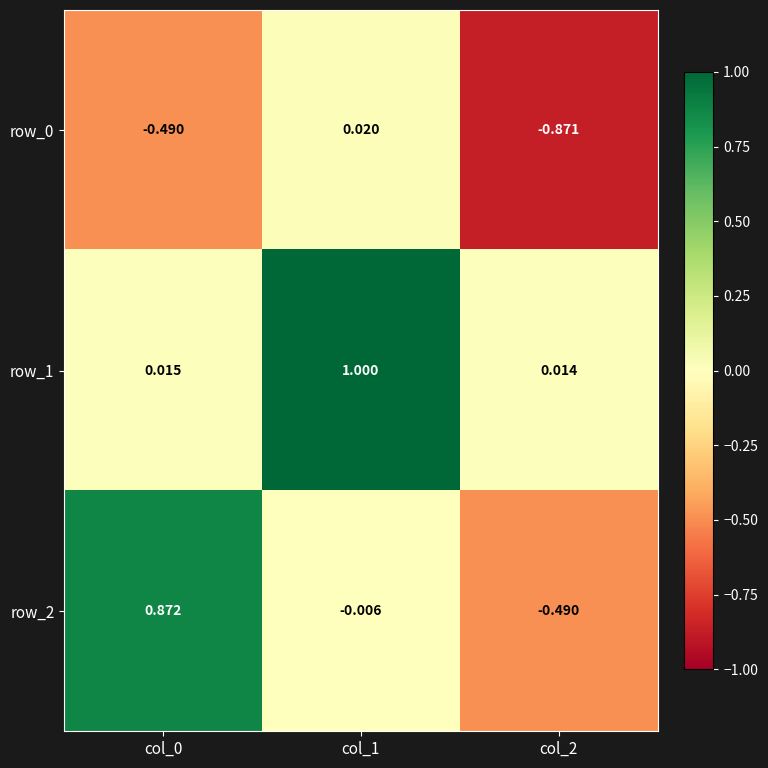

Which series has the largest range (max minus min)?

row_2